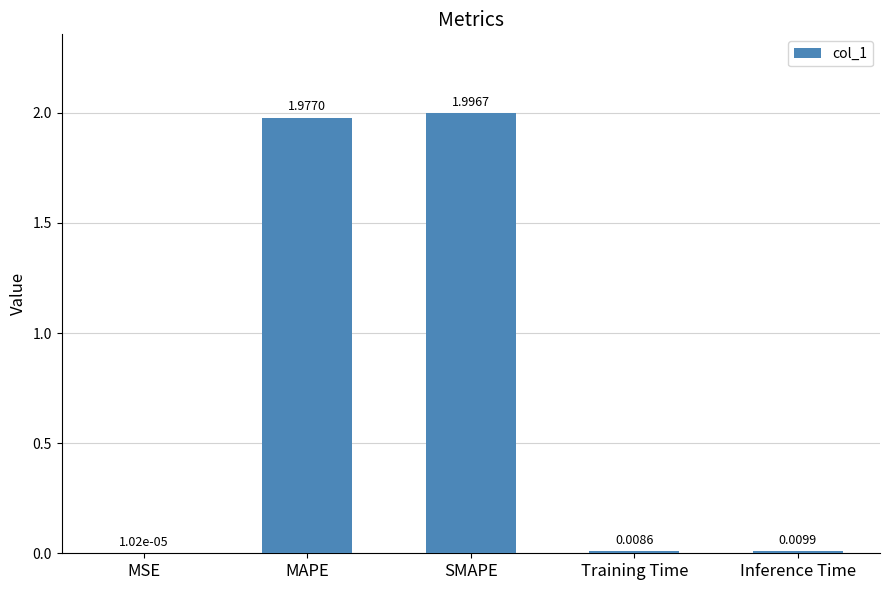

Between Inference Time and Training Time, which is larger?

Inference Time